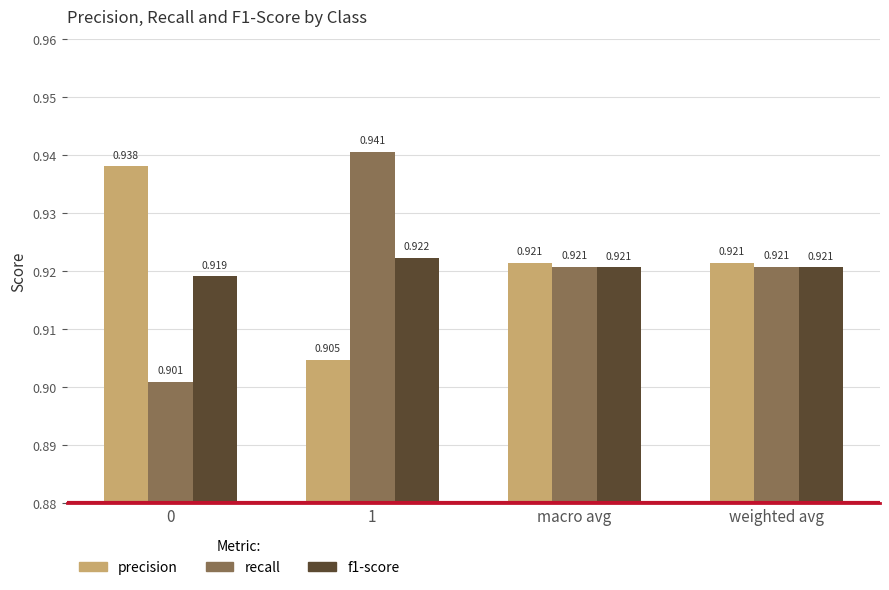

Which series has the largest total across all categories?

precision